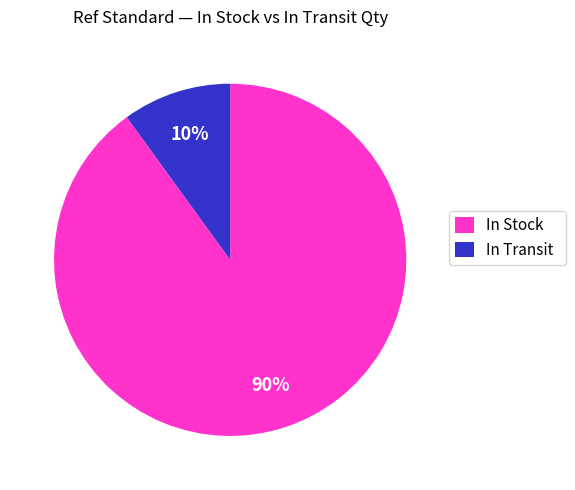

Does any single category account for the majority?

Yes